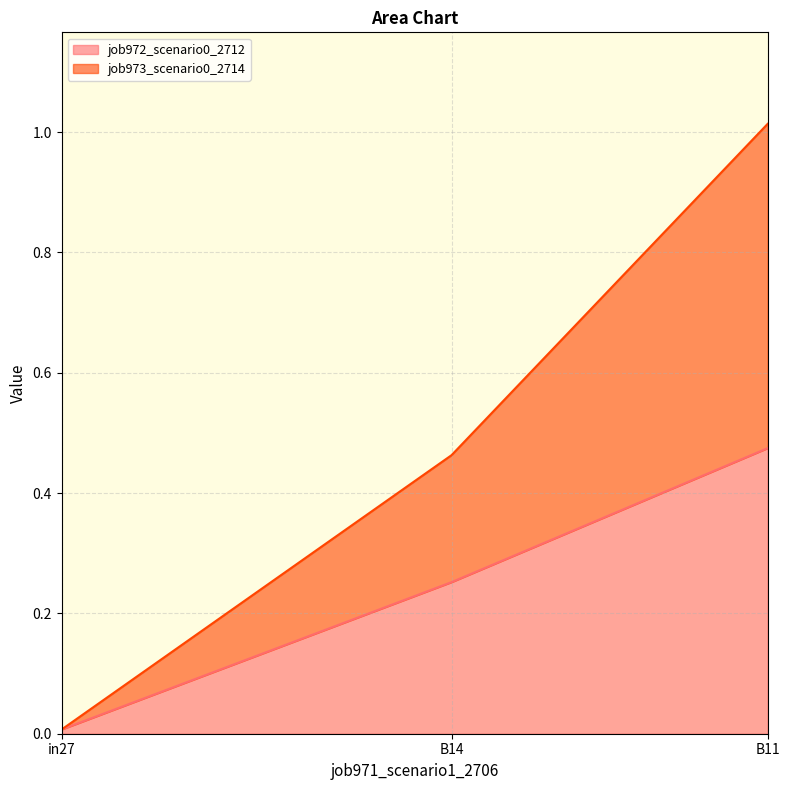

How many lines are shown in the chart?

2